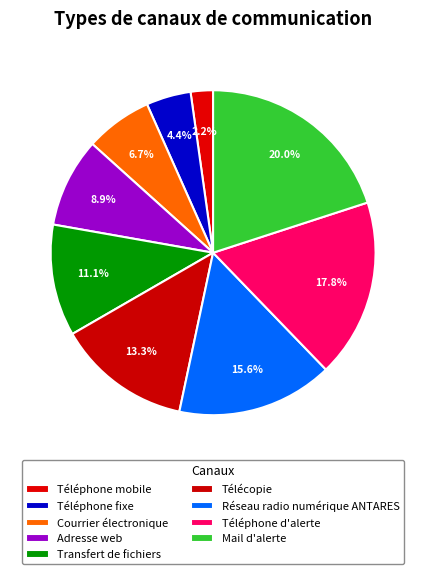

To the nearest percent, what is the combined percentage of Téléphone d'alerte and Téléphone mobile?

20%